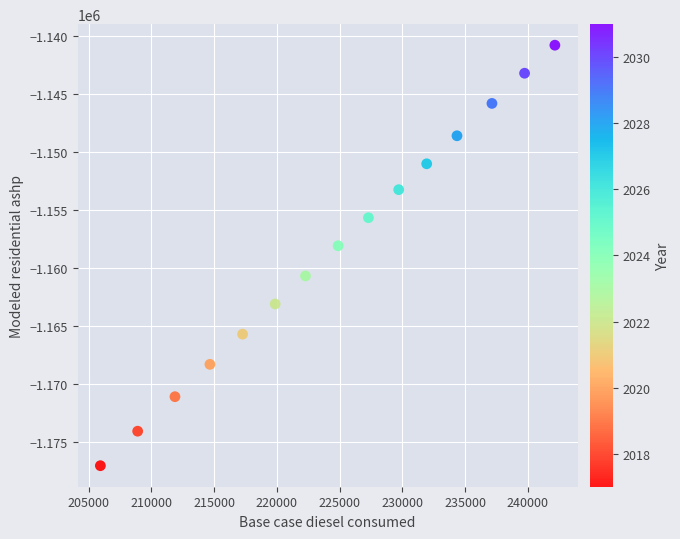

What is the range of Y values (max minus min)?

36219.2